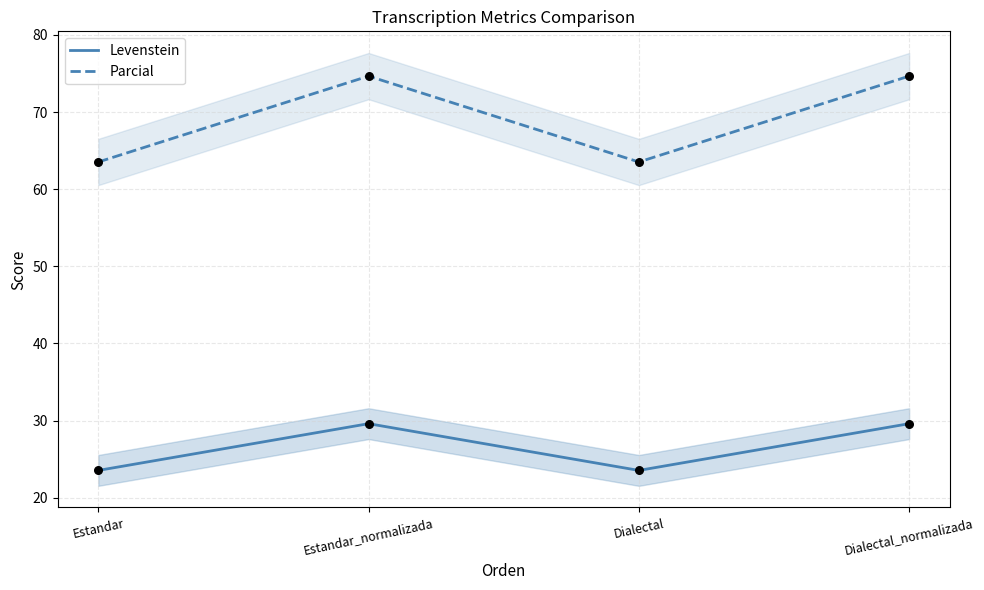

What are all the series names shown in the legend?

Levenstein, Parcial